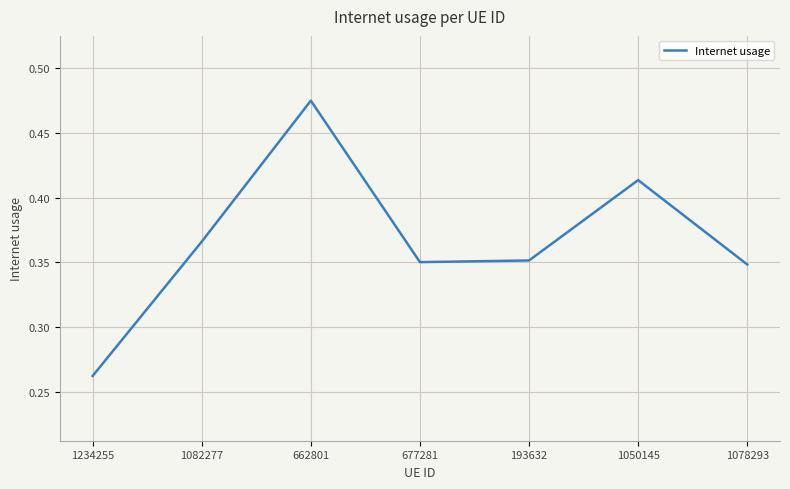

Does the chart have visible grid lines?

Yes